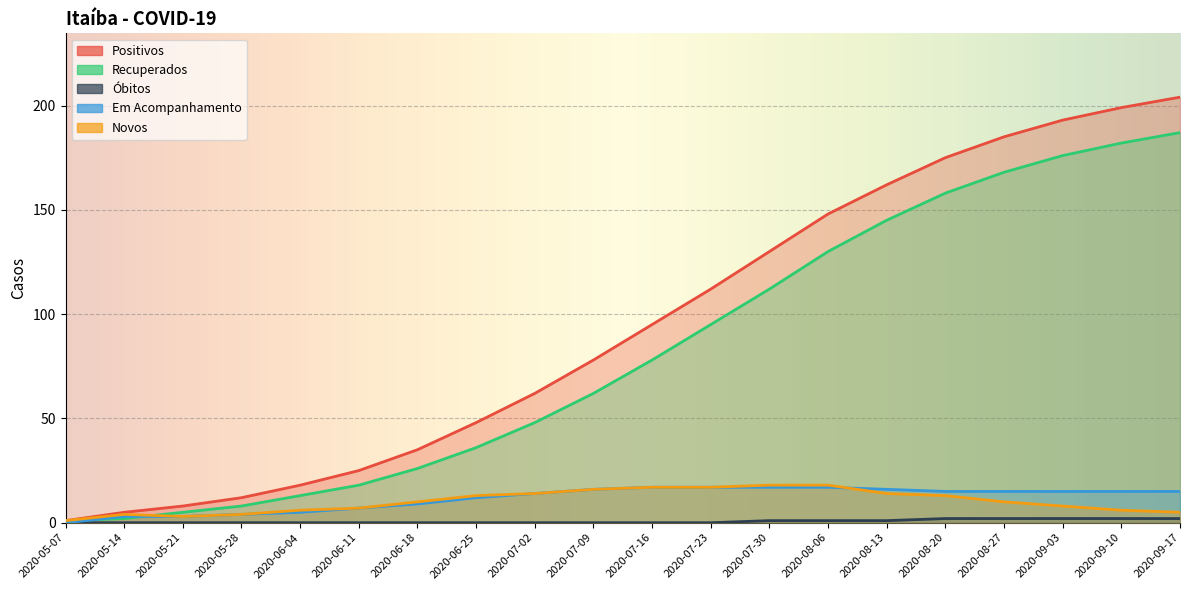

What are all the series names shown in the legend?

Positivos, Recuperados, Óbitos, Em Acompanhamento, Novos